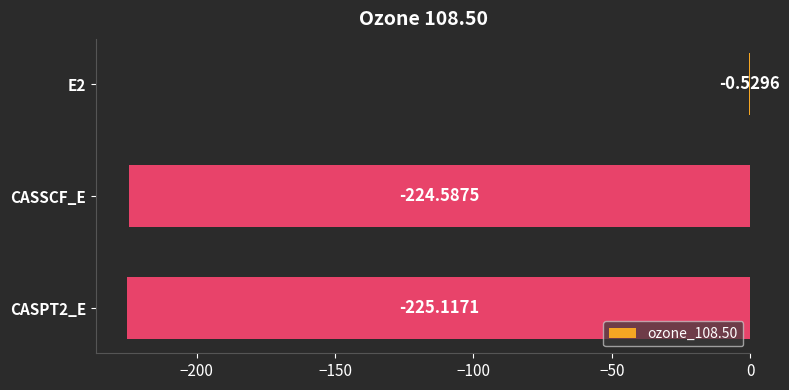

What is the sum of the values at E2 and CASPT2_E?

-225.6